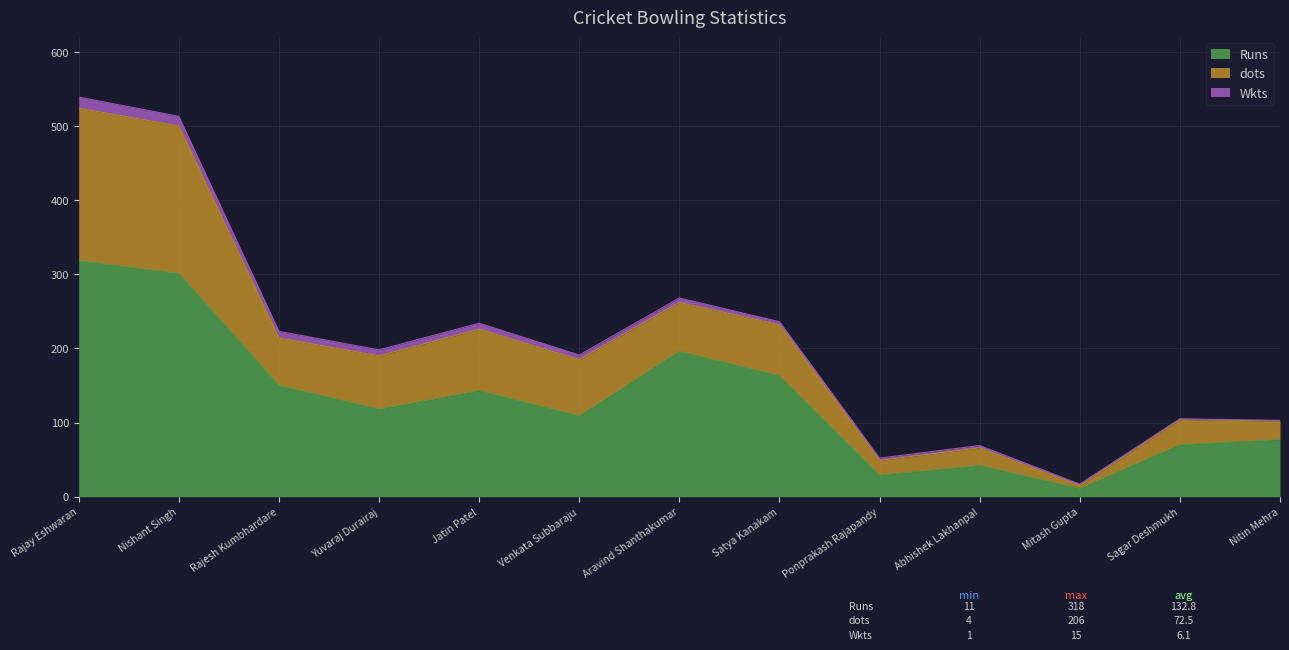

True or false: dots has a value of 55 at Rajesh Kumbhardare.

False